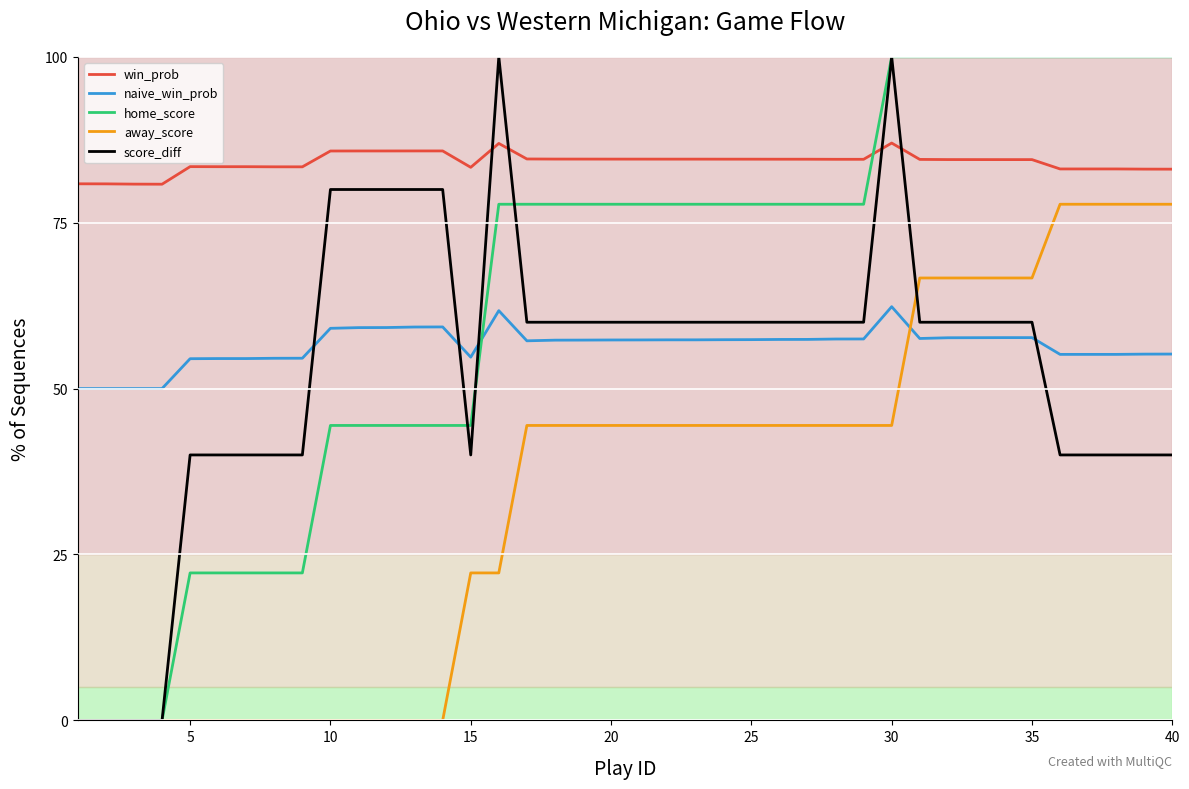

At how many categories does at least one series exceed 68?

40